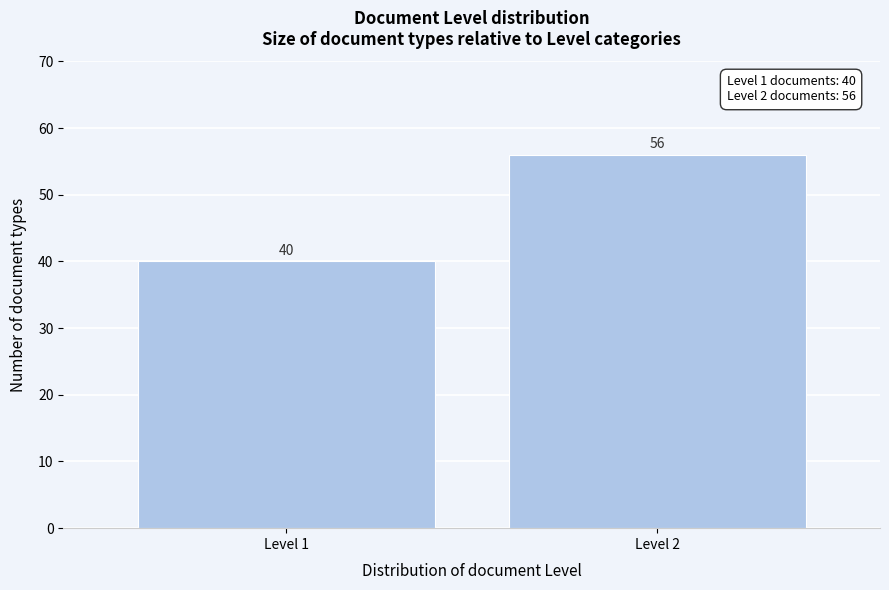

Reading right to left, what are all the values shown in this chart?

56	40